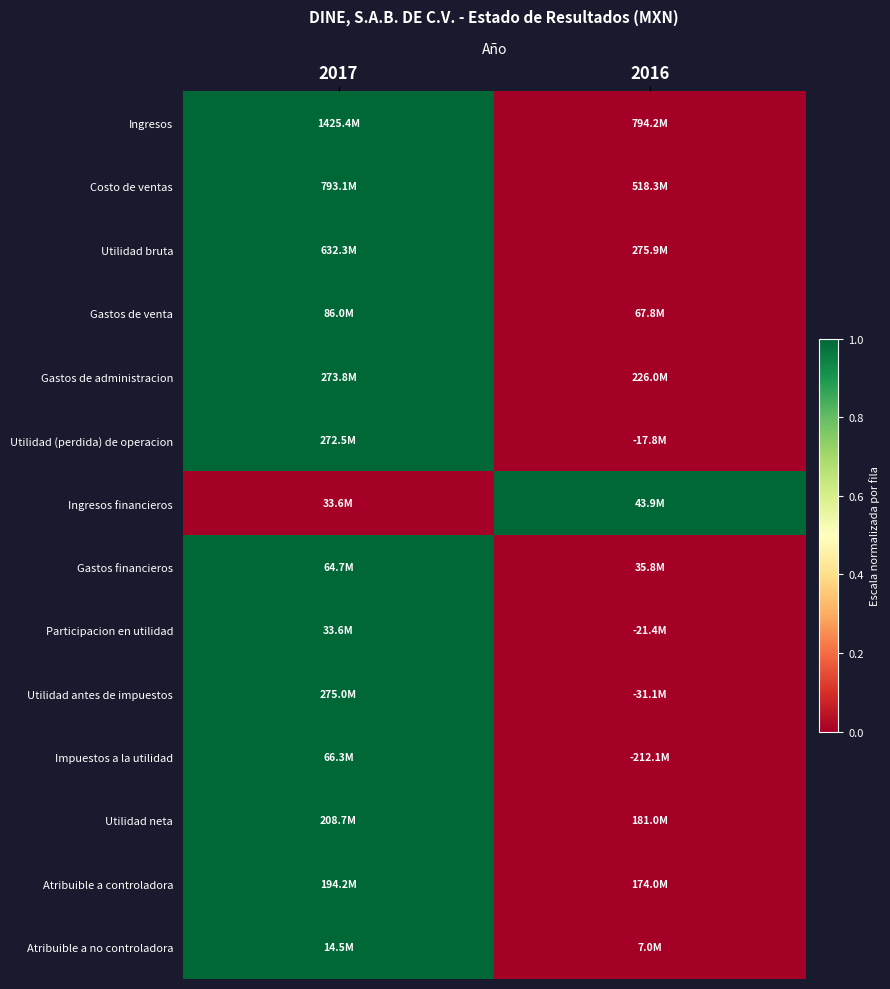

Which category has the highest value across all series?

2017